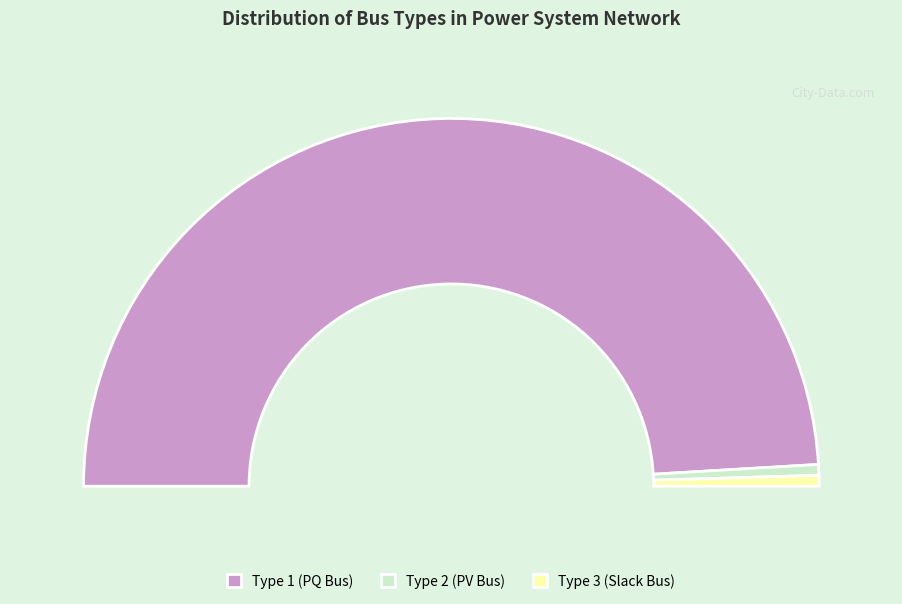

Which slice represents more than half of the pie?

BUS_TYPE_1